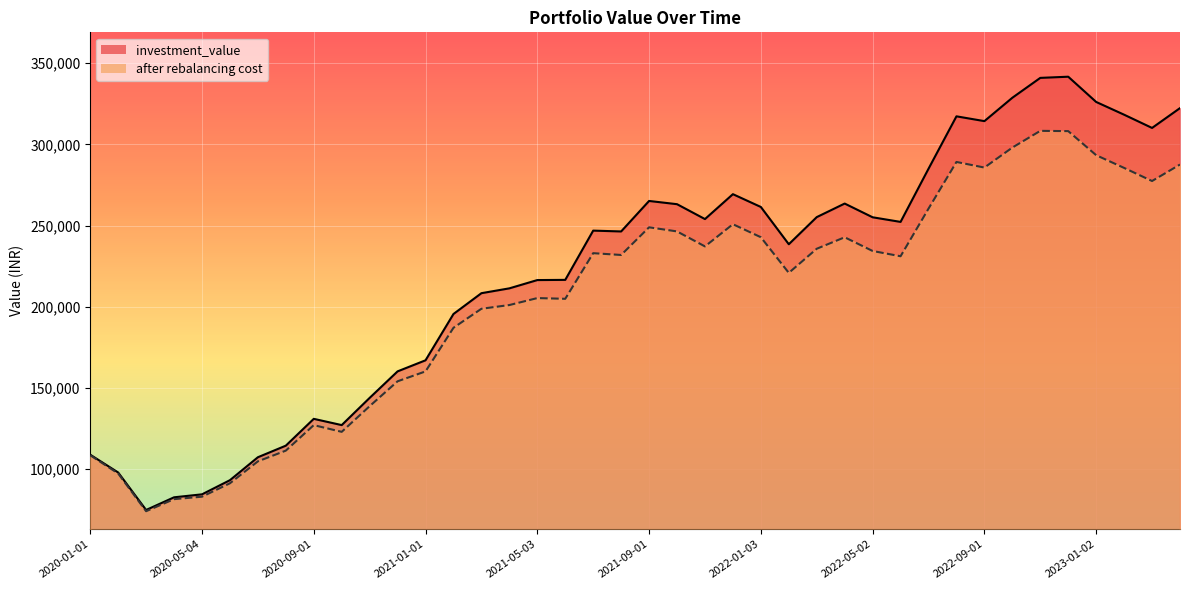

What is the value of the investment_value point at the 18th from the left?

216560.7